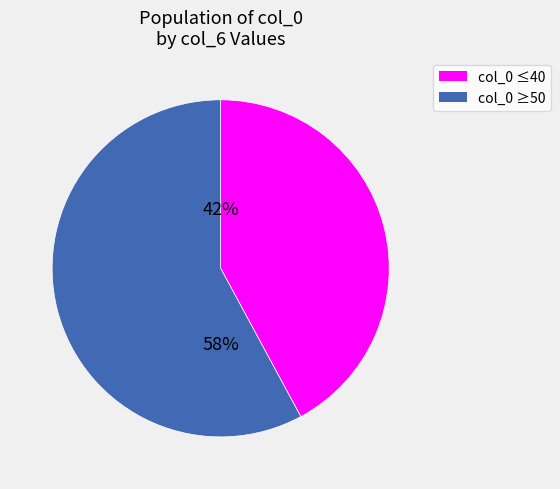

What is the smallest slice in the pie chart?

col_0 ≤40